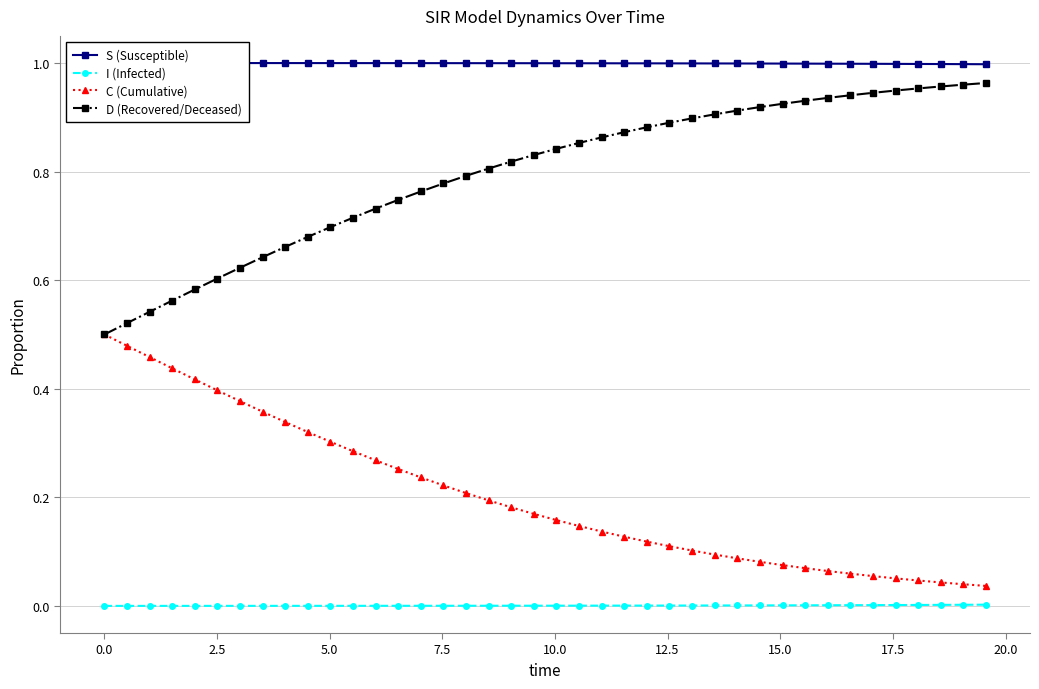

True or false: C (Cumulative) and I (Infected) intersect in this chart.

False